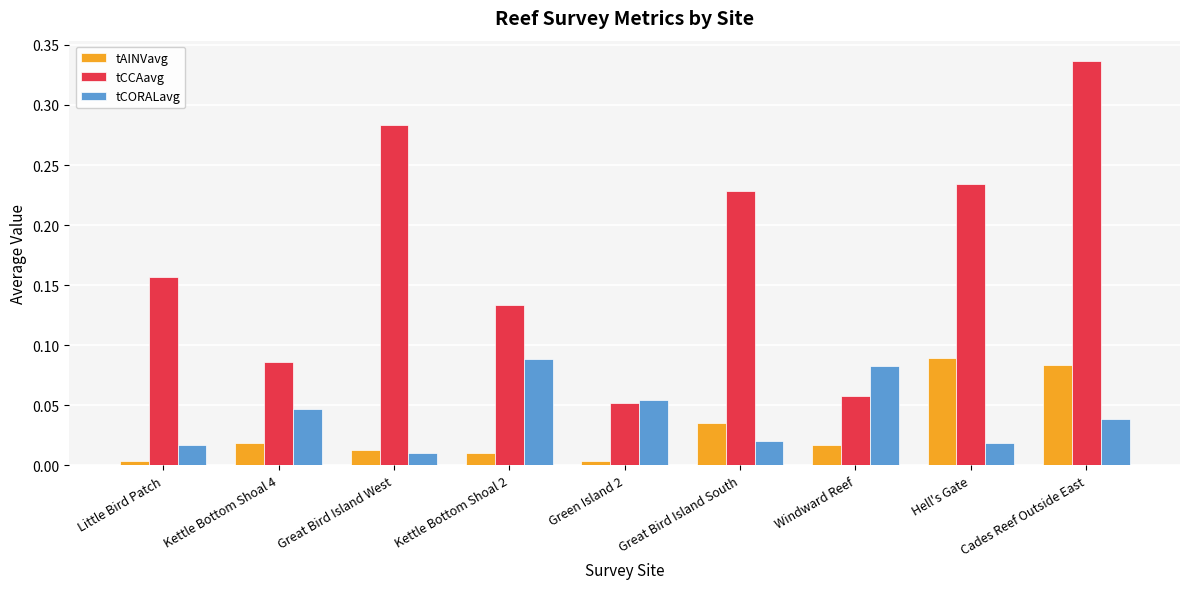

Is the value of tCORALavg at Kettle Bottom Shoal 2 greater than the value of tCCAavg at Little Bird Patch?

No